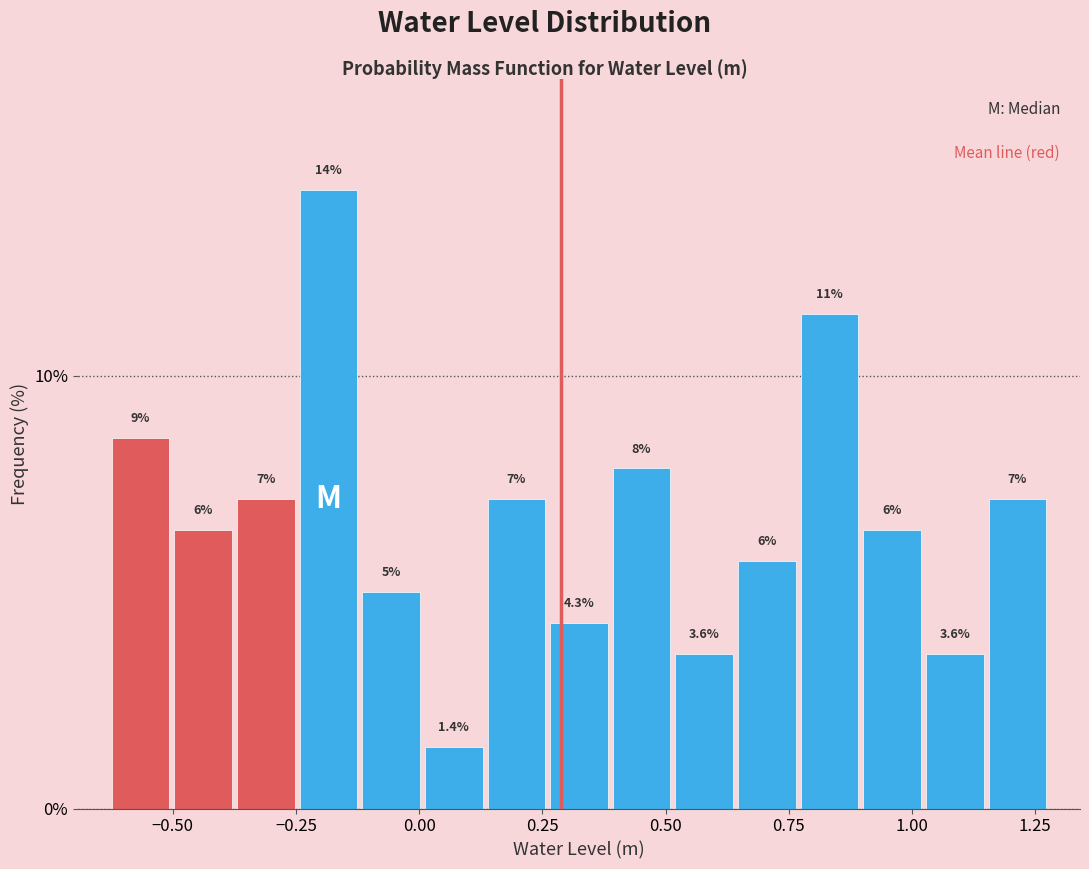

Read against the x-axis, roughly where is the centre of the tallest bar?

-0.20